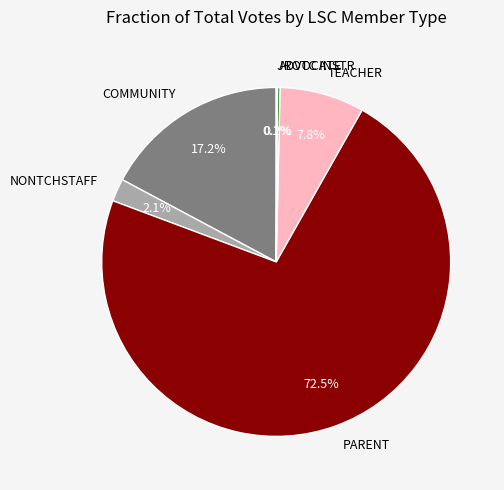

What percentage do NONTCHSTAFF and COMMUNITY together represent?

19.3%